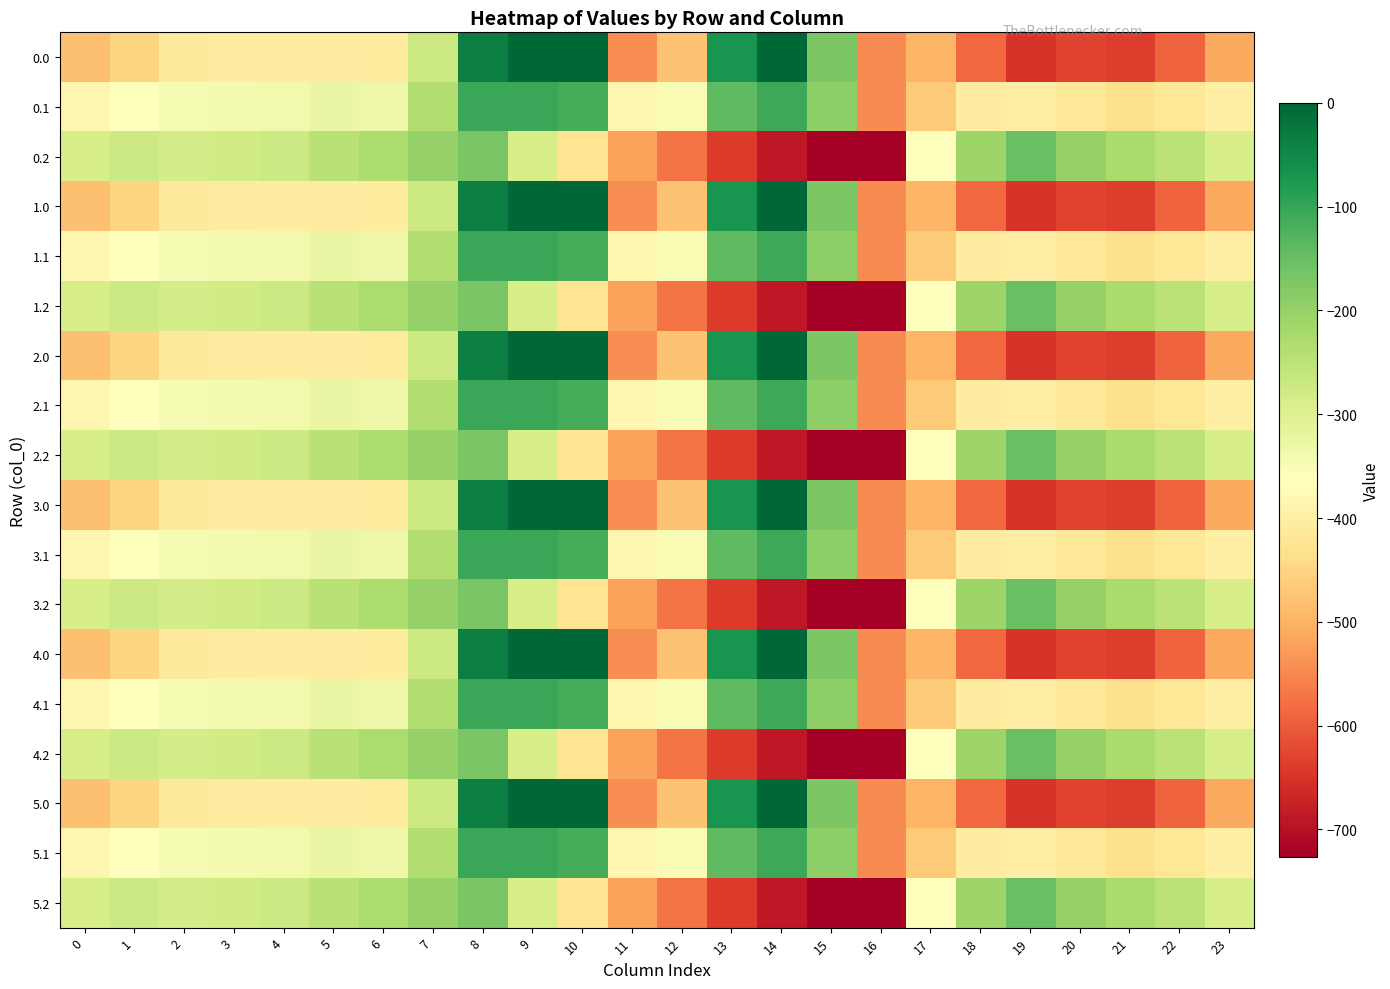

Reading left to right, transcribe all the data shown in this chart.

0.0: 0=-482.0	1=-449.5	2=-410.3	3=-404.4	4=-404.9	5=-403.8	6=-408.0	7=-270.7	8=-35.0	9=0.0	10=0.0	11=-544.3	12=-477.2	13=-70.2	14=-0.3	15=-172.8	16=-545.4	17=-494.8	18=-586.7	19=-649.2	20=-629.9	21=-638.4	22=-592.3	23=-511.3
0.1: 0=-384.6	1=-361.1	2=-347.9	3=-342.7	4=-339.6	5=-325.7	6=-332.2	7=-234.9	8=-102.3	9=-104.8	10=-114.0	11=-384.7	12=-350.8	13=-141.2	14=-105.5	15=-190.4	16=-547.3	17=-466.6	18=-405.4	19=-400.2	20=-414.5	21=-432.4	22=-419.9	23=-399.4
0.2: 0=-287.1	1=-272.7	2=-285.5	3=-281.0	4=-274.4	5=-245.0	6=-228.8	7=-199.0	8=-169.5	9=-288.5	10=-423.5	11=-520.6	12=-571.2	13=-640.4	14=-687.4	15=-725.8	16=-726.6	17=-362.4	18=-210.0	19=-151.0	20=-199.2	21=-226.4	22=-247.4	23=-287.5
1.0: 0=-482.0	1=-449.5	2=-410.3	3=-404.4	4=-404.9	5=-403.8	6=-408.0	7=-270.7	8=-35.0	9=0.0	10=0.0	11=-544.3	12=-477.2	13=-70.2	14=-0.3	15=-172.8	16=-545.4	17=-494.8	18=-586.7	19=-649.2	20=-629.9	21=-638.4	22=-592.3	23=-511.3
1.1: 0=-384.6	1=-361.1	2=-347.9	3=-342.7	4=-339.6	5=-325.7	6=-332.2	7=-234.9	8=-102.3	9=-104.8	10=-114.0	11=-384.7	12=-350.8	13=-141.2	14=-105.5	15=-190.4	16=-547.3	17=-466.6	18=-405.4	19=-400.2	20=-414.5	21=-432.4	22=-419.9	23=-399.4
1.2: 0=-287.1	1=-272.7	2=-285.5	3=-281.0	4=-274.4	5=-245.0	6=-228.8	7=-199.0	8=-169.5	9=-288.5	10=-423.5	11=-520.6	12=-571.2	13=-640.4	14=-687.4	15=-725.8	16=-726.6	17=-362.4	18=-210.0	19=-151.0	20=-199.2	21=-226.4	22=-247.4	23=-287.5
2.0: 0=-482.0	1=-449.5	2=-410.3	3=-404.4	4=-404.9	5=-403.8	6=-408.0	7=-270.7	8=-35.0	9=0.0	10=0.0	11=-544.3	12=-477.2	13=-70.2	14=-0.3	15=-172.8	16=-545.4	17=-494.8	18=-586.7	19=-649.2	20=-629.9	21=-638.4	22=-592.3	23=-511.3
2.1: 0=-384.6	1=-361.1	2=-347.9	3=-342.7	4=-339.6	5=-325.7	6=-332.2	7=-234.9	8=-102.3	9=-104.8	10=-114.0	11=-384.7	12=-350.8	13=-141.2	14=-105.5	15=-190.4	16=-547.3	17=-466.6	18=-405.4	19=-400.2	20=-414.5	21=-432.4	22=-419.9	23=-399.4
2.2: 0=-287.1	1=-272.7	2=-285.5	3=-281.0	4=-274.4	5=-245.0	6=-228.8	7=-199.0	8=-169.5	9=-288.5	10=-423.5	11=-520.6	12=-571.2	13=-640.4	14=-687.4	15=-725.8	16=-726.6	17=-362.4	18=-210.0	19=-151.0	20=-199.2	21=-226.4	22=-247.4	23=-287.5
3.0: 0=-482.0	1=-449.5	2=-410.3	3=-404.4	4=-404.9	5=-403.8	6=-408.0	7=-270.7	8=-35.0	9=0.0	10=0.0	11=-544.3	12=-477.2	13=-70.2	14=-0.3	15=-172.8	16=-545.4	17=-494.8	18=-586.7	19=-649.2	20=-629.9	21=-638.4	22=-592.3	23=-511.3
3.1: 0=-384.6	1=-361.1	2=-347.9	3=-342.7	4=-339.6	5=-325.7	6=-332.2	7=-234.9	8=-102.3	9=-104.8	10=-114.0	11=-384.7	12=-350.8	13=-141.2	14=-105.5	15=-190.4	16=-547.3	17=-466.6	18=-405.4	19=-400.2	20=-414.5	21=-432.4	22=-419.9	23=-399.4
3.2: 0=-287.1	1=-272.7	2=-285.5	3=-281.0	4=-274.4	5=-245.0	6=-228.8	7=-199.0	8=-169.5	9=-288.5	10=-423.5	11=-520.6	12=-571.2	13=-640.4	14=-687.4	15=-725.8	16=-726.6	17=-362.4	18=-210.0	19=-151.0	20=-199.2	21=-226.4	22=-247.4	23=-287.5
4.0: 0=-482.0	1=-449.5	2=-410.3	3=-404.4	4=-404.9	5=-403.8	6=-408.0	7=-270.7	8=-35.0	9=0.0	10=0.0	11=-544.3	12=-477.2	13=-70.2	14=-0.3	15=-172.8	16=-545.4	17=-494.8	18=-586.7	19=-649.2	20=-629.9	21=-638.4	22=-592.3	23=-511.3
4.1: 0=-384.6	1=-361.1	2=-347.9	3=-342.7	4=-339.6	5=-325.7	6=-332.2	7=-234.9	8=-102.3	9=-104.8	10=-114.0	11=-384.7	12=-350.8	13=-141.2	14=-105.5	15=-190.4	16=-547.3	17=-466.6	18=-405.4	19=-400.2	20=-414.5	21=-432.4	22=-419.9	23=-399.4
4.2: 0=-287.1	1=-272.7	2=-285.5	3=-281.0	4=-274.4	5=-245.0	6=-228.8	7=-199.0	8=-169.5	9=-288.5	10=-423.5	11=-520.6	12=-571.2	13=-640.4	14=-687.4	15=-725.8	16=-726.6	17=-362.4	18=-210.0	19=-151.0	20=-199.2	21=-226.4	22=-247.4	23=-287.5
5.0: 0=-482.0	1=-449.5	2=-410.3	3=-404.4	4=-404.9	5=-403.8	6=-408.0	7=-270.7	8=-35.0	9=0.0	10=0.0	11=-544.3	12=-477.2	13=-70.2	14=-0.3	15=-172.8	16=-545.4	17=-494.8	18=-586.7	19=-649.2	20=-629.9	21=-638.4	22=-592.3	23=-511.3
5.1: 0=-384.6	1=-361.1	2=-347.9	3=-342.7	4=-339.6	5=-325.7	6=-332.2	7=-234.9	8=-102.3	9=-104.8	10=-114.0	11=-384.7	12=-350.8	13=-141.2	14=-105.5	15=-190.4	16=-547.3	17=-466.6	18=-405.4	19=-400.2	20=-414.5	21=-432.4	22=-419.9	23=-399.4
5.2: 0=-287.1	1=-272.7	2=-285.5	3=-281.0	4=-274.4	5=-245.0	6=-228.8	7=-199.0	8=-169.5	9=-288.5	10=-423.5	11=-520.6	12=-571.2	13=-640.4	14=-687.4	15=-725.8	16=-726.6	17=-362.4	18=-210.0	19=-151.0	20=-199.2	21=-226.4	22=-247.4	23=-287.5